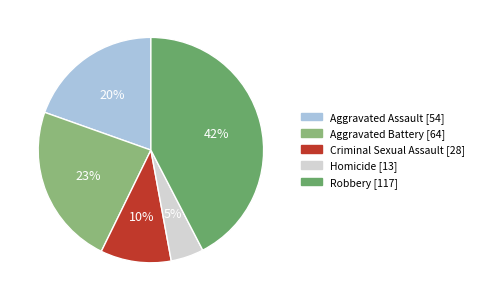

Do Homicide and Aggravated Assault together represent more than half of the pie?

No